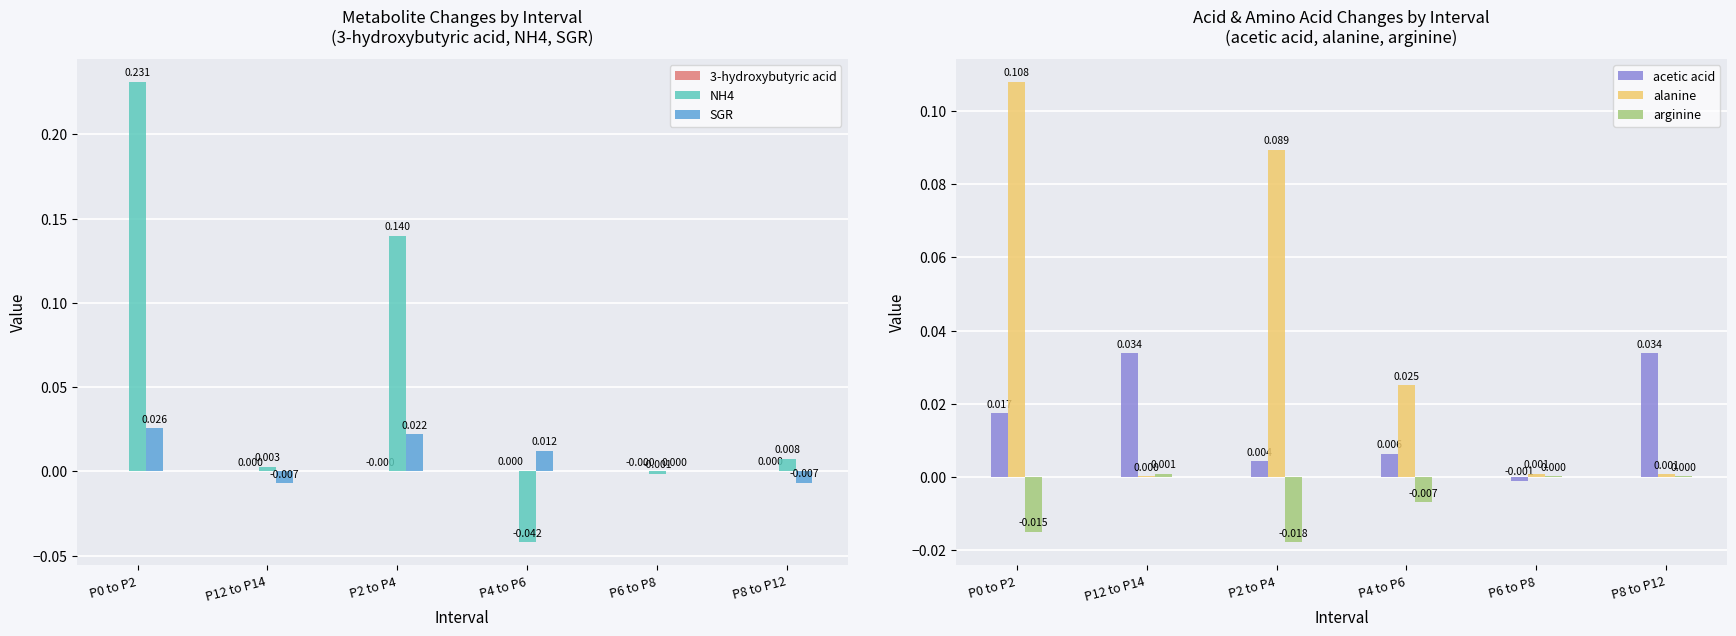

Which series has the widest spread of values?

NH4